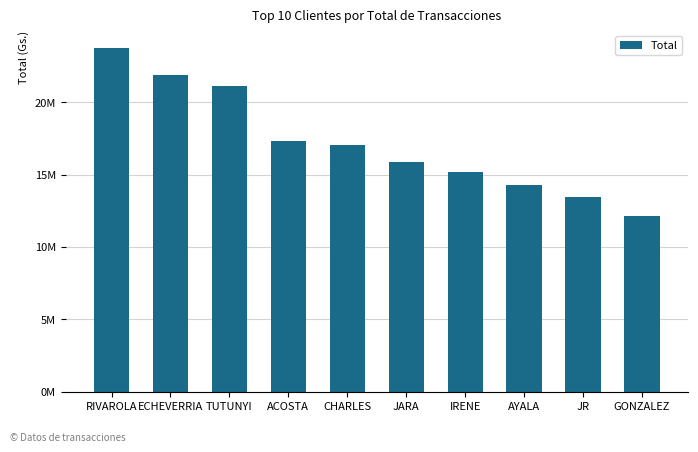

Rank the categories by value from lowest to highest.

GONZALEZ, JR, AYALA, IRENE, JARA, CHARLES, ACOSTA, TUTUNYI, ECHEVERRIA, RIVAROLA